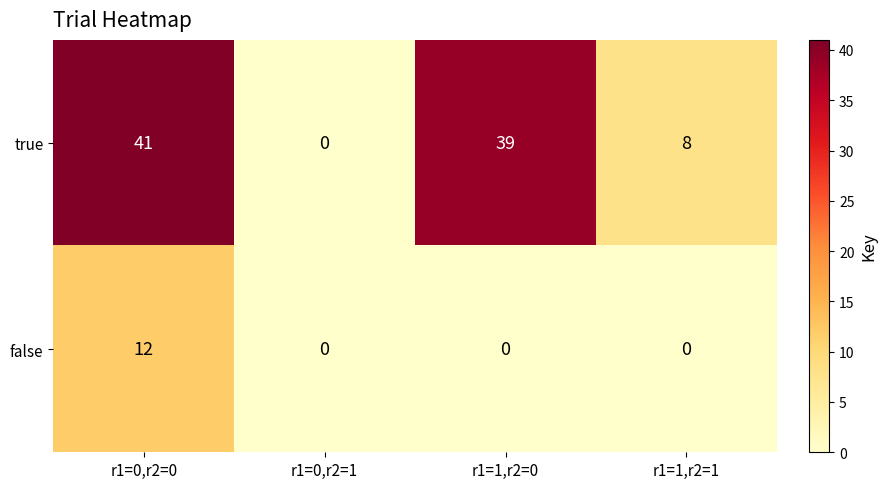

What is the total value across all series at r1=0,r2=0?

53